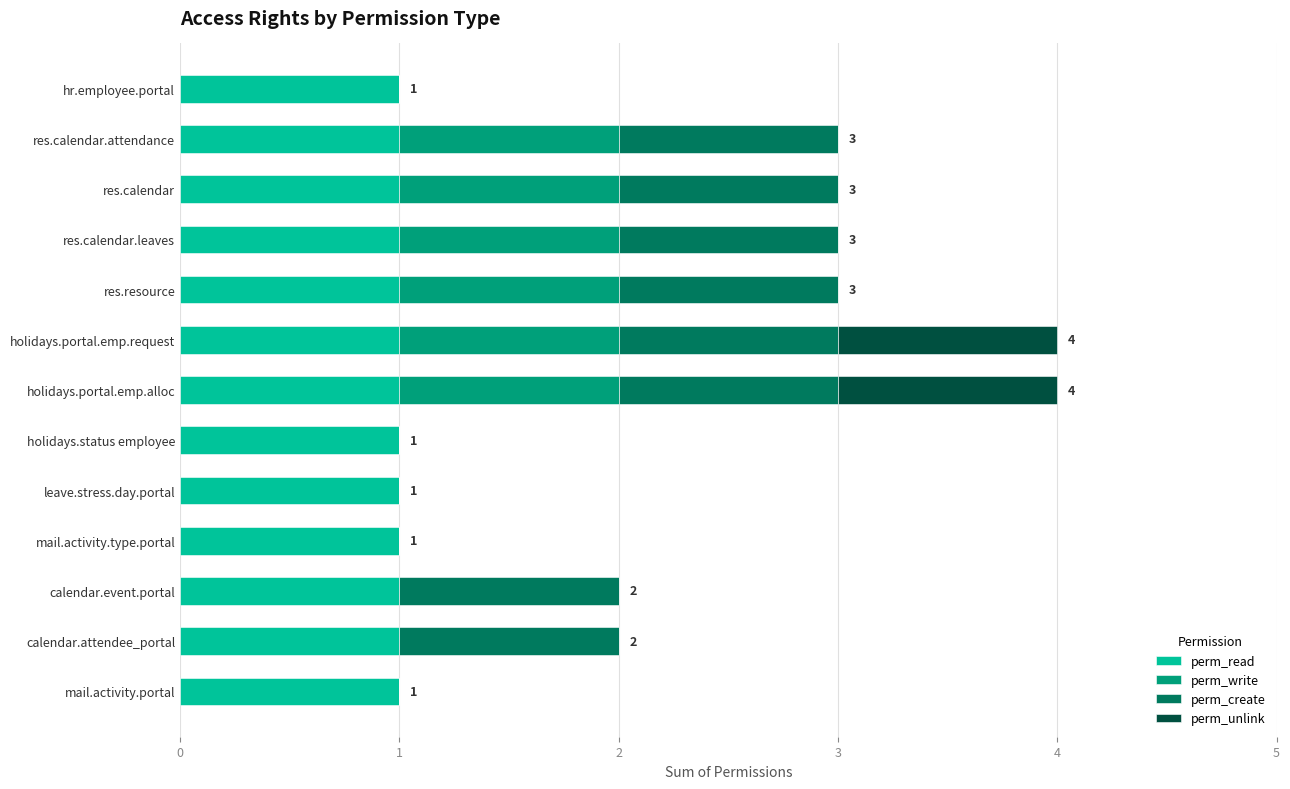

The value of perm_read at res.calendar.attendance is 1. True or false?

True